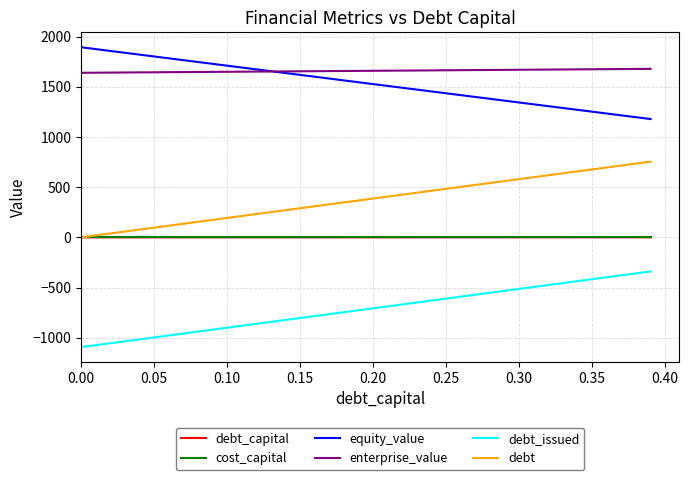

What is the greatest value displayed?

1894.8